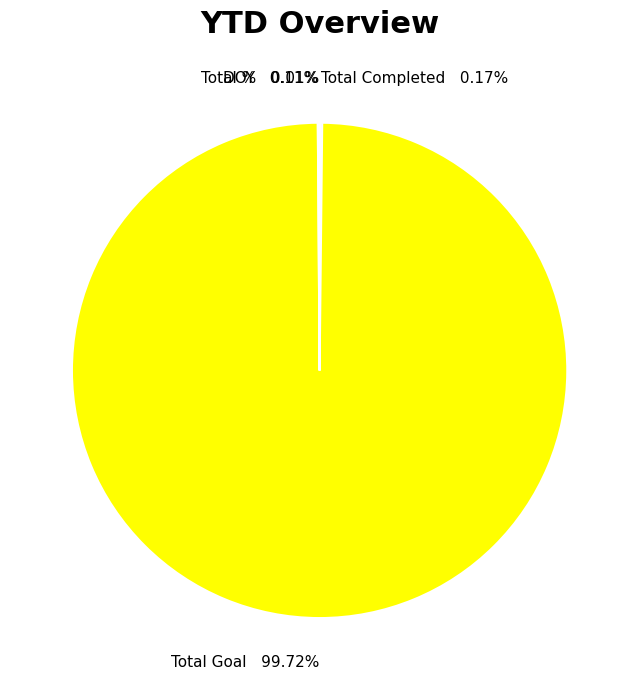

What is the largest slice in the pie chart?

Total Goal